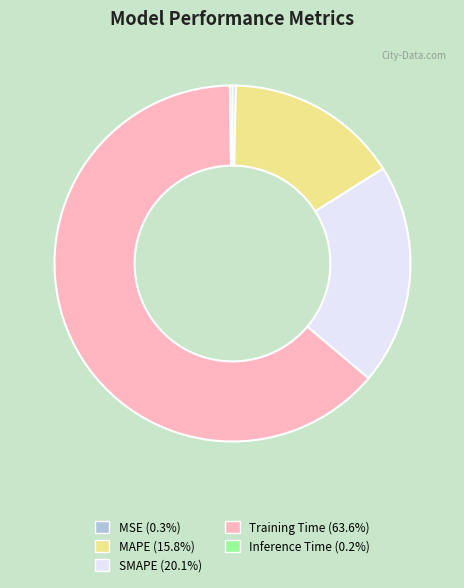

Is Training Time the majority of the pie?

Yes